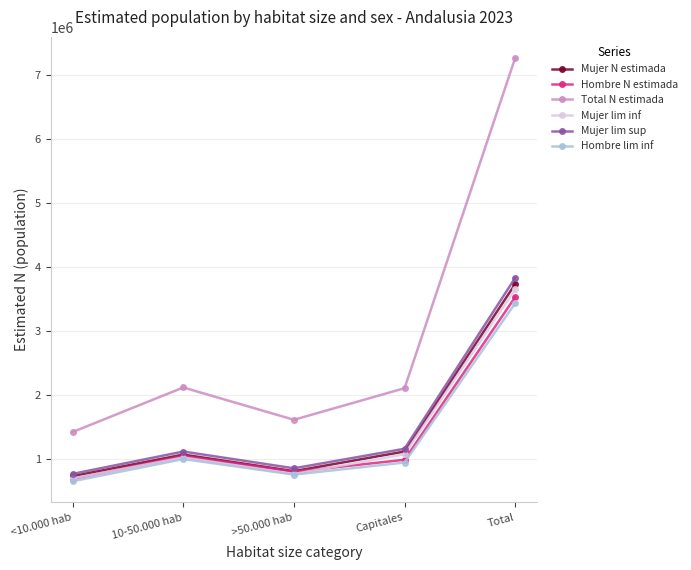

What is the sum of all Hombre N estimada values?

7065524